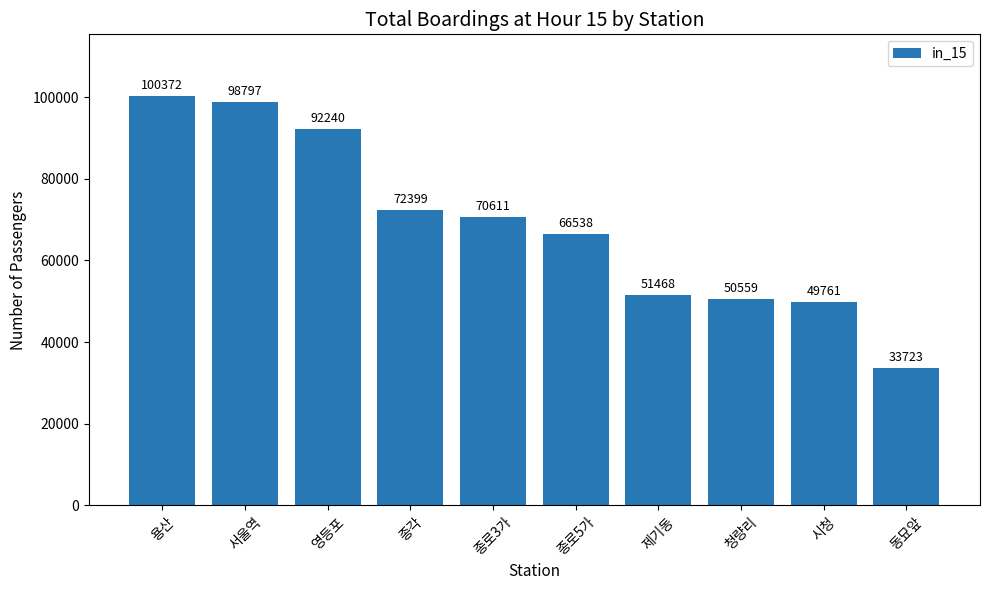

Is it true that the value at 제기동 is 34432?

False